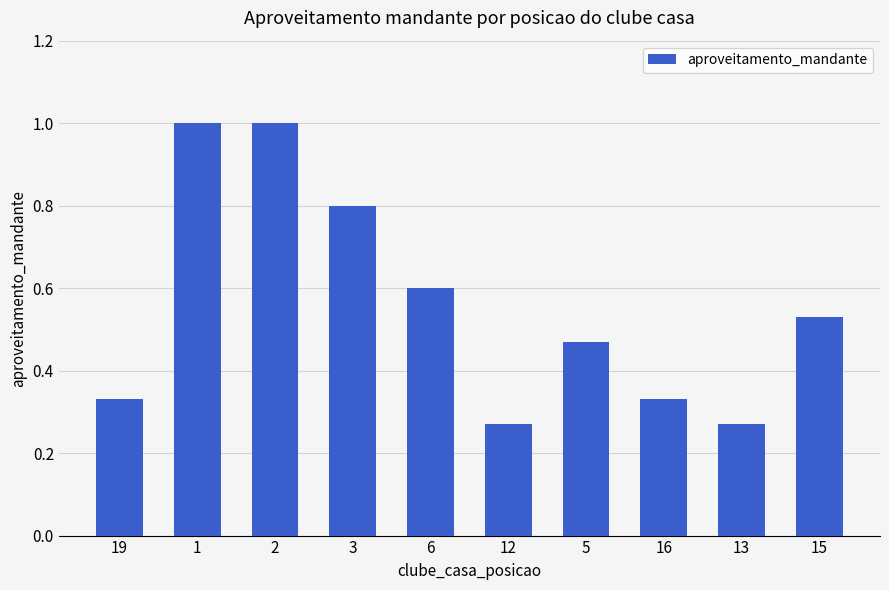

How many values are between 0 and 1?

10